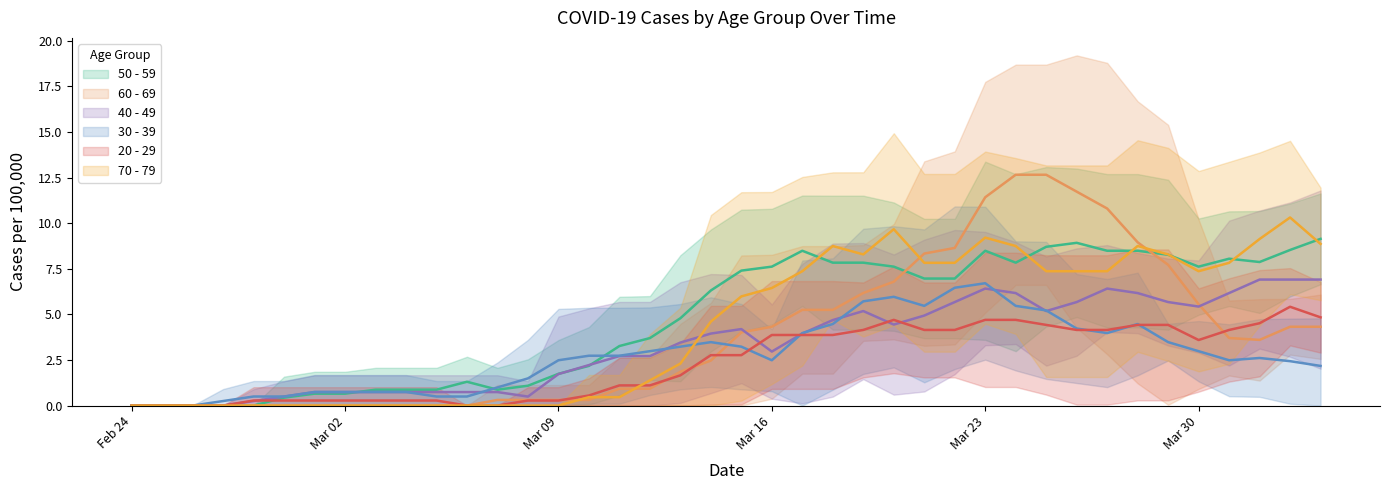

In 70-79, how many points are higher than both neighbors (excluding endpoints)?

5